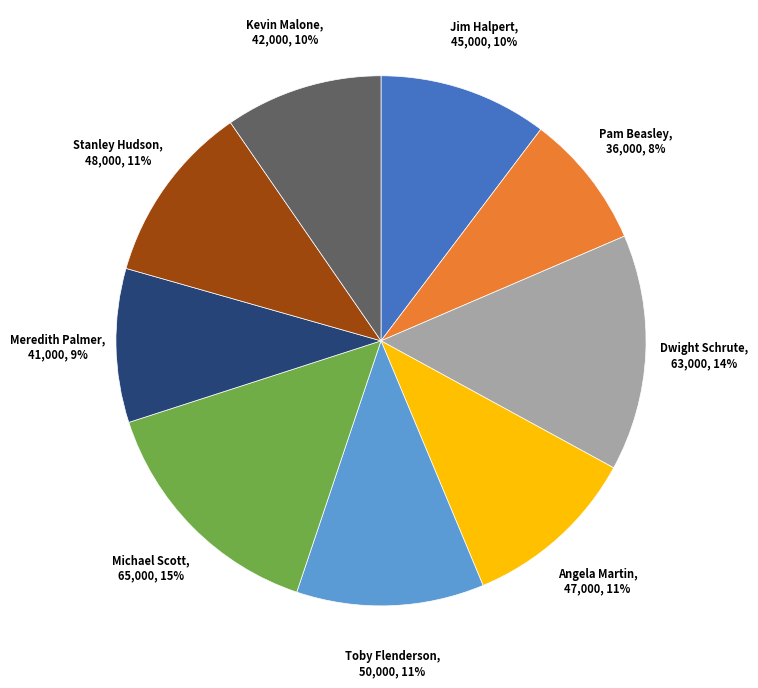

Approximately how many times larger is the value at Stanley Hudson compared to Kevin Malone?

1.1